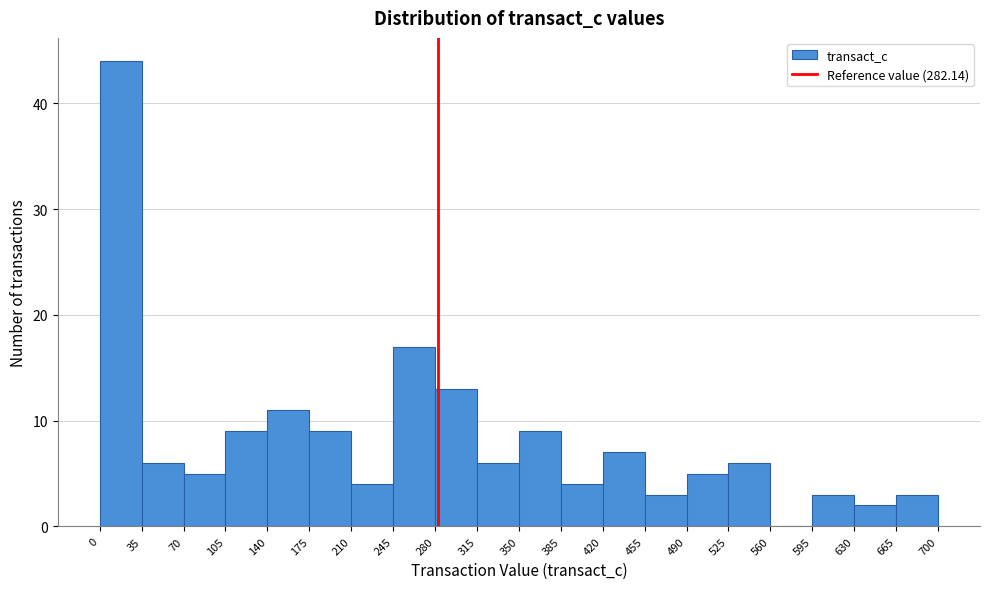

Reading left to right, transcribe this chart: for each bar, give the range it covers on the x-axis and its height. The values are not printed on the chart, so give them approximately, as read against the axis.

0 to 35: 44
35 to 70: 6
70 to 105: 5
105 to 140: 9
140 to 175: 11
175 to 210: 9
210 to 245: 4
245 to 280: 17
280 to 315: 13
315 to 350: 6
350 to 385: 9
385 to 420: 4
420 to 455: 7
455 to 490: 3
490 to 525: 5
525 to 560: 6
560 to 595: 0
595 to 630: 3
630 to 665: 2
665 to 700: 3